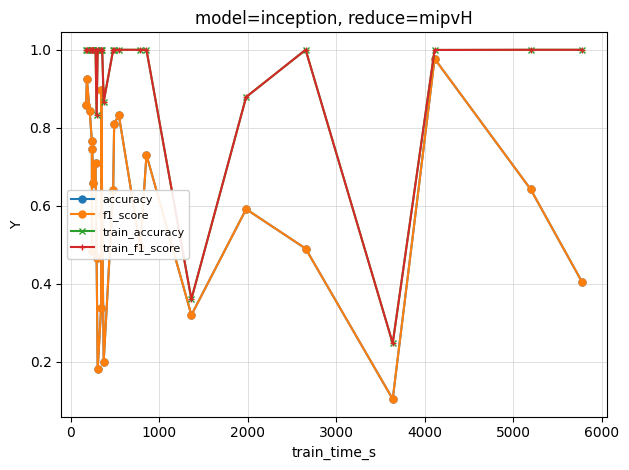

How many interior local peaks does the accuracy series have?

8